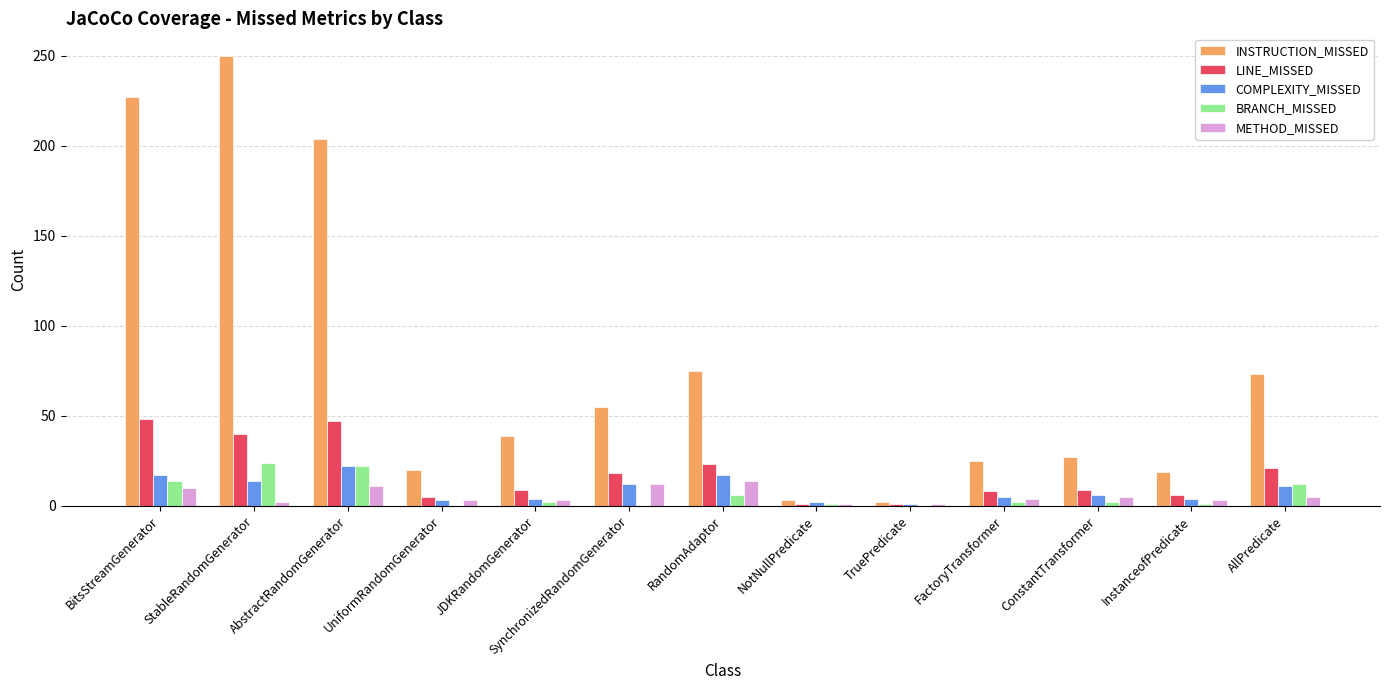

At which category does the chart reach its peak across all series?

StableRandomGenerator